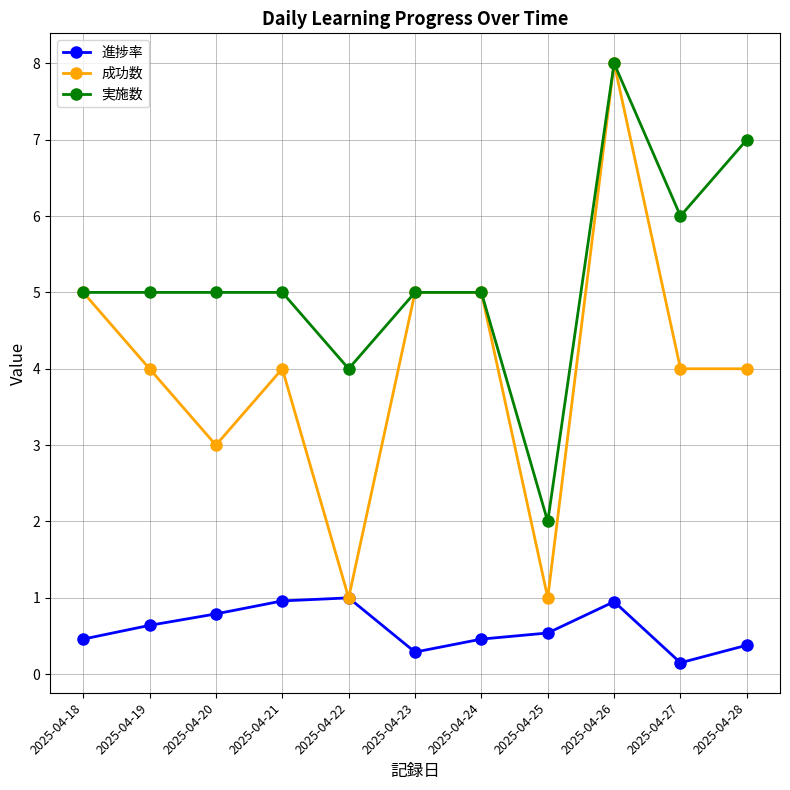

What is the value of the 進捗率 point at the 8th from the left?

0.5